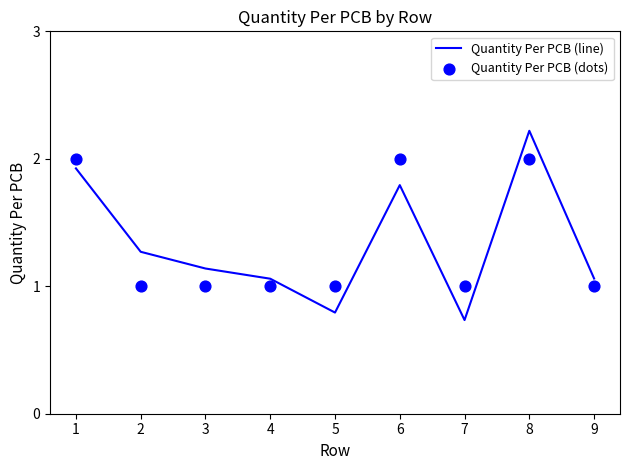

What are all the series names shown in the legend?

Quantity Per PCB (line), Quantity Per PCB (dots)